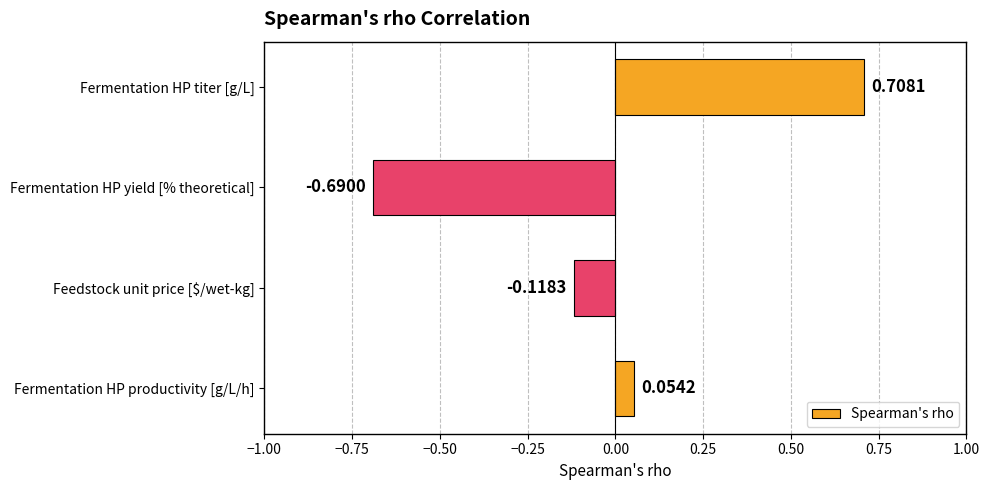

What is the difference between the maximum and second lowest values?

0.8